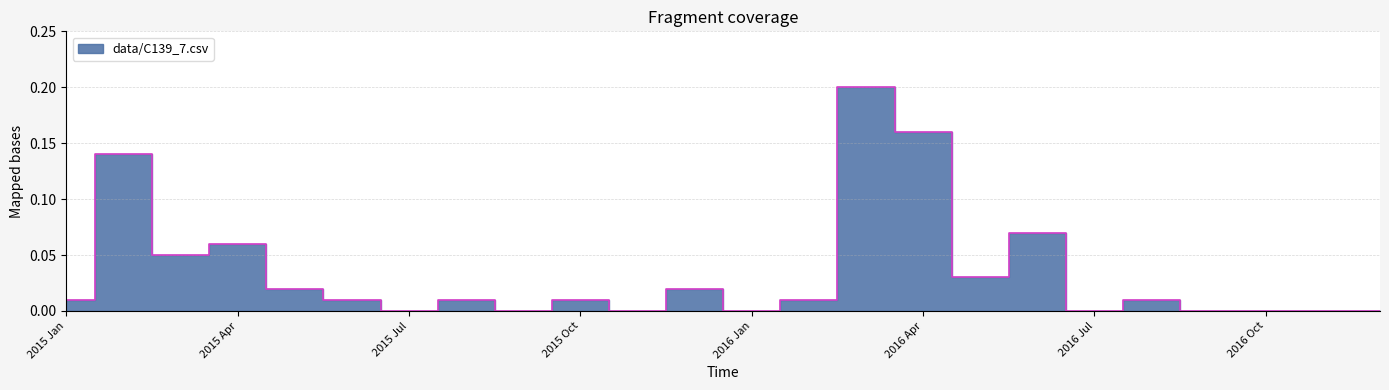

Does the chart have visible grid lines?

Yes